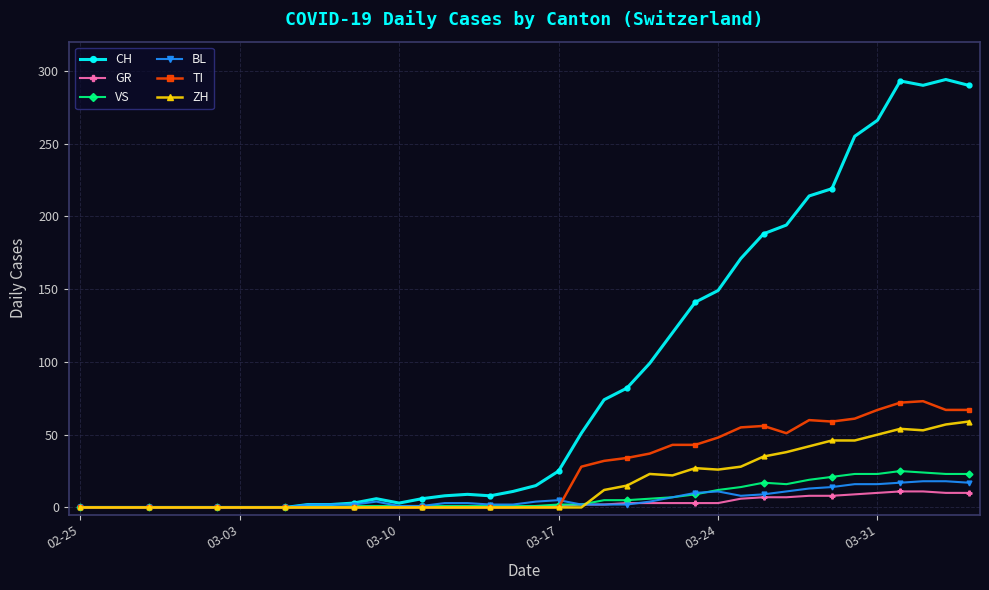

True or false: CH has more than 0 points higher than both neighbors.

True